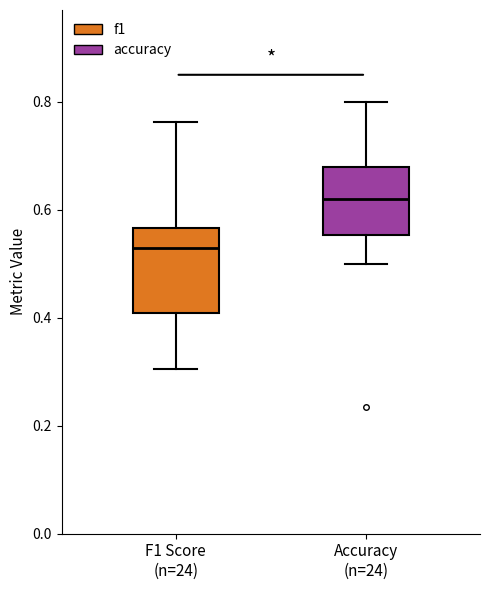

Where is the lower edge of the box for F1 Score (n=24) on the y-axis? The values are not printed on the chart, so give them approximately, as read against the axis.

0.40